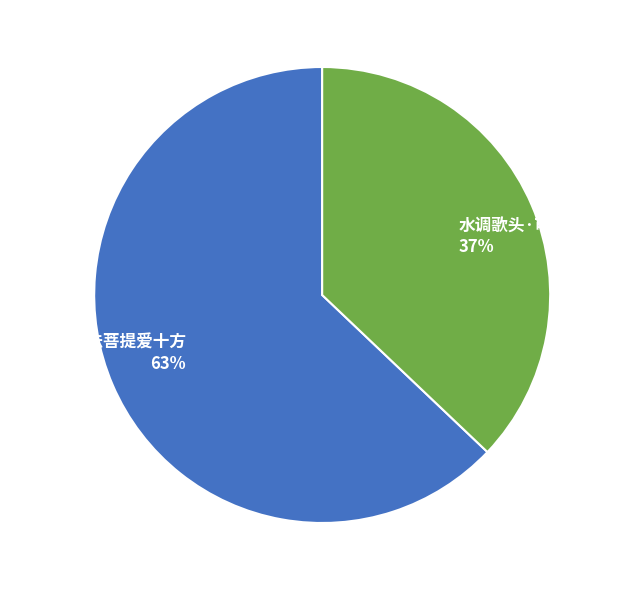

Combined, do 水调歌头·可爱十分月 37% and 白衣阁·佛法菩提爱十方 63% account for over 50%?

Yes